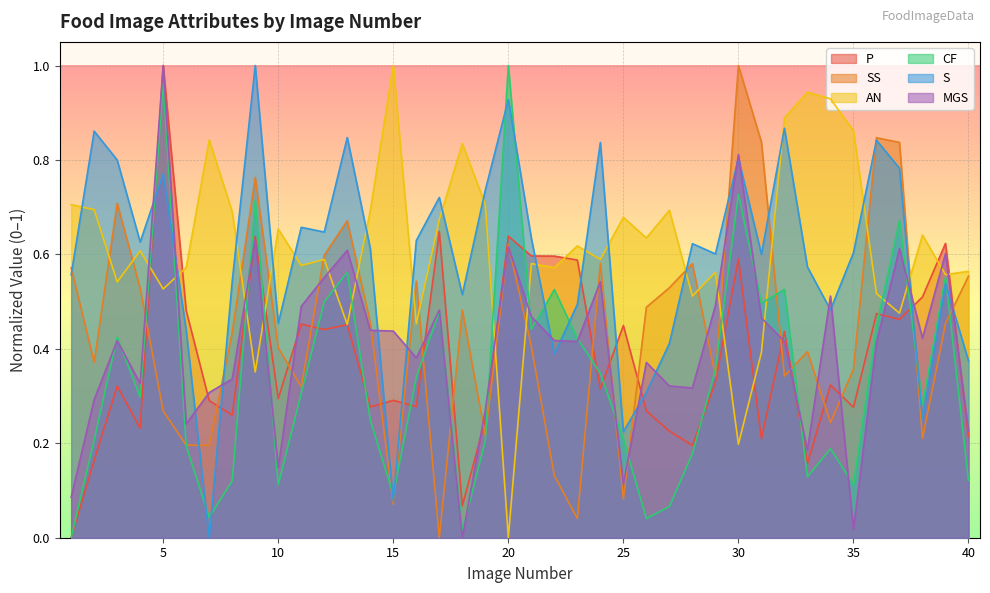

Where do SS and P first cross each other?

4 and 5